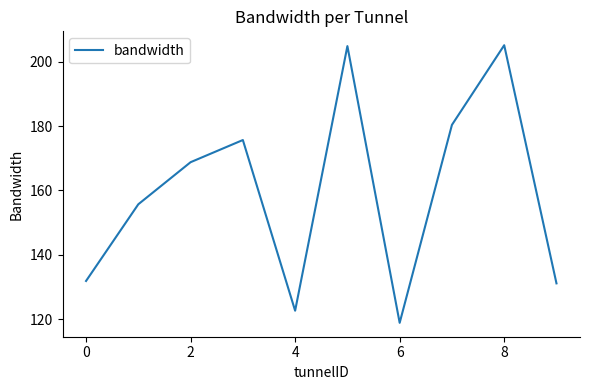

What is the difference between the maximum and minimum values?

86.1